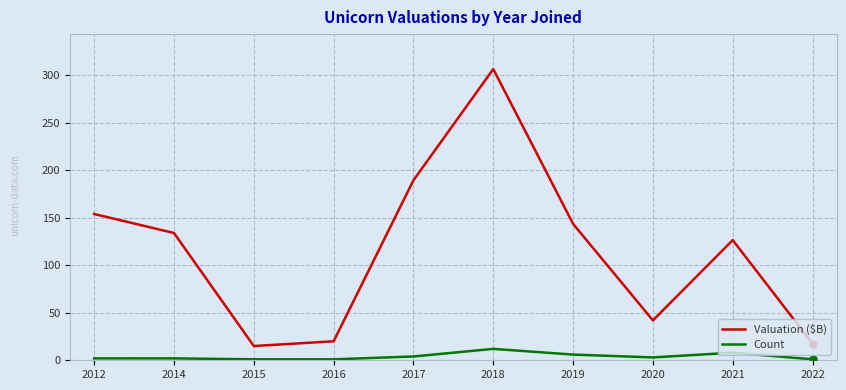

Which series has the largest range (max minus min)?

Valuation ($B)